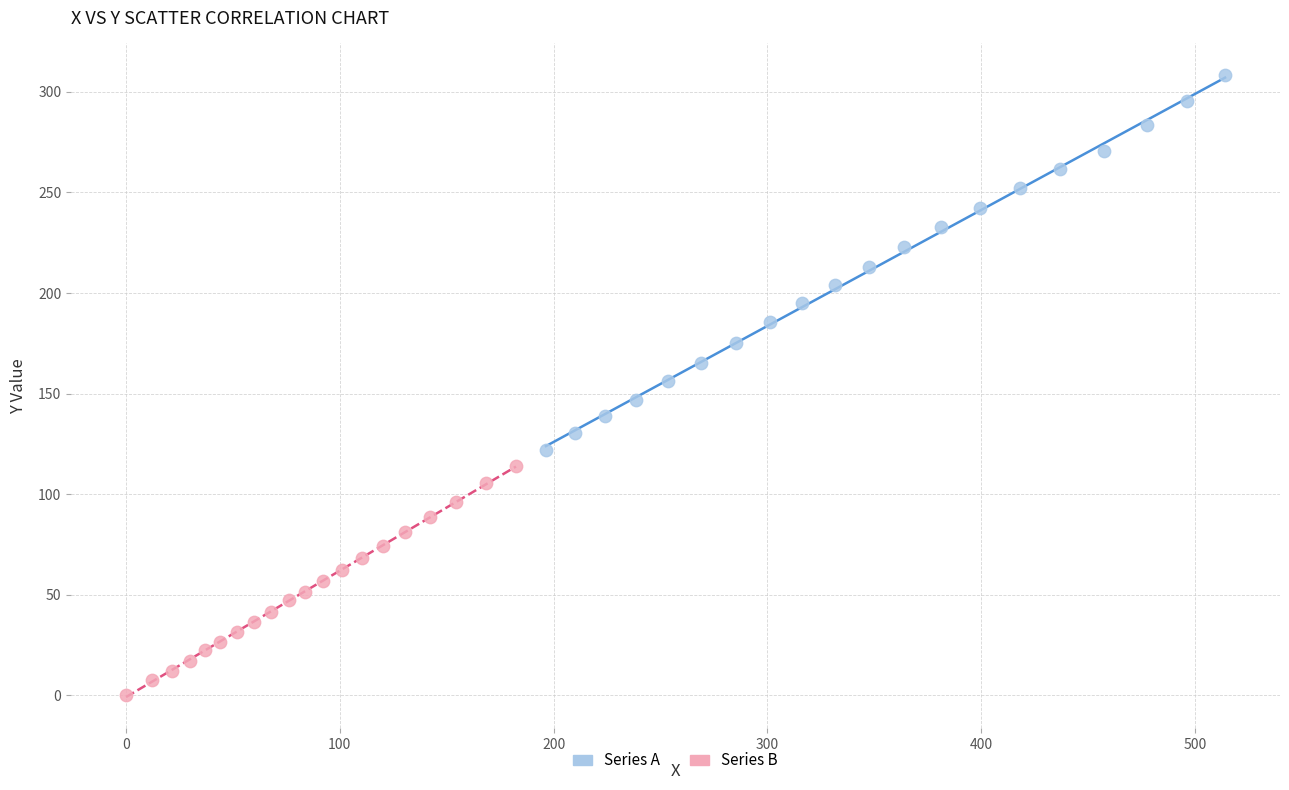

Which series reaches the maximum Y coordinate?

Series A